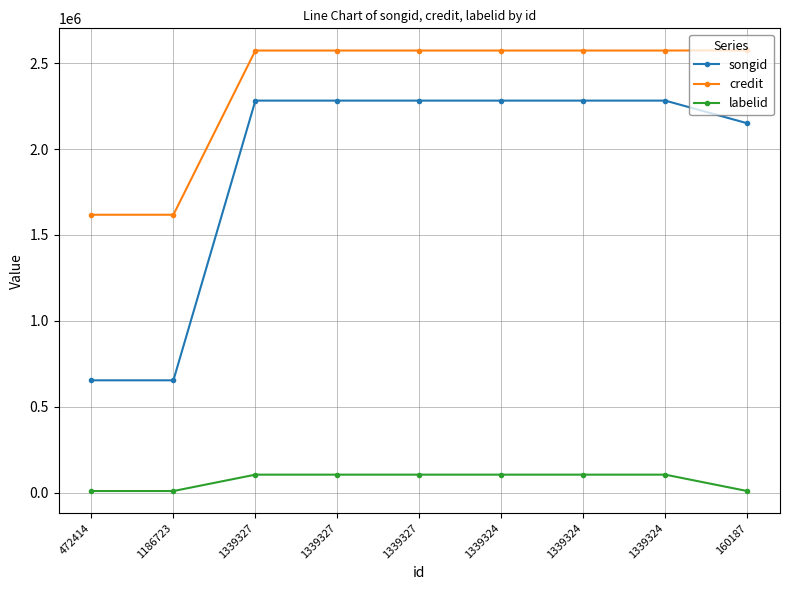

The labelid series shows 104280 at 1339327. True or false?

True